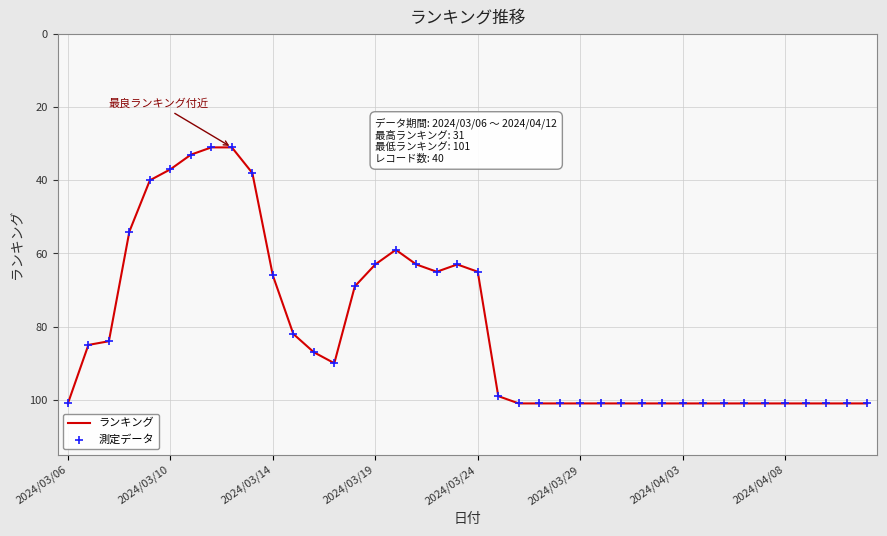

What is the difference between the maximum and minimum values?

70